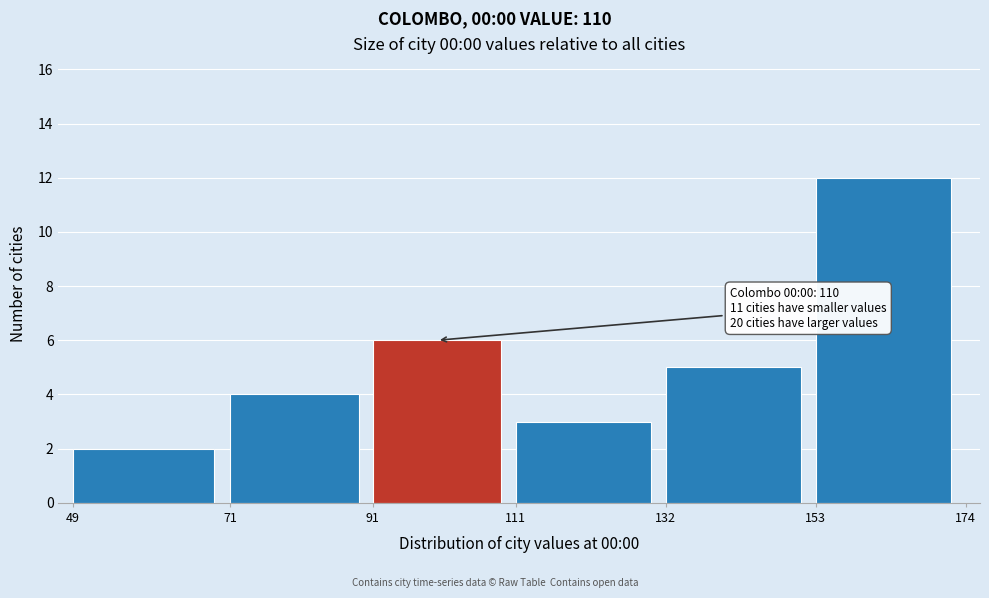

Over which range of the x-axis is the bar tallest?

153 to 174